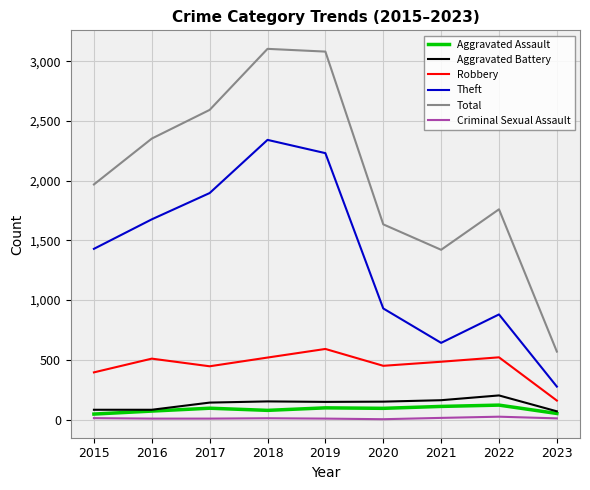

True or false: Criminal Sexual Assault and Total intersect in this chart.

False